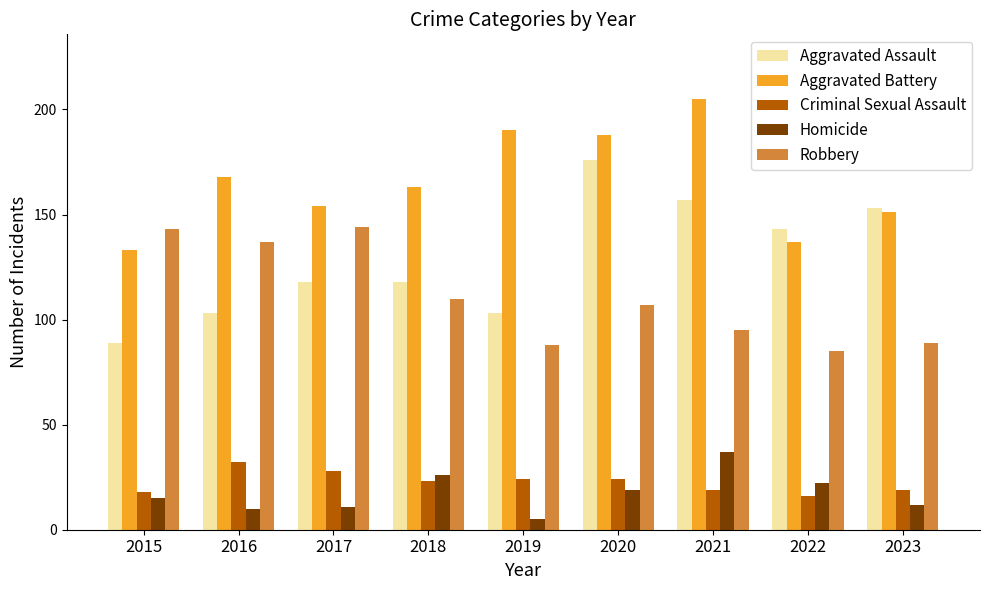

At which category does the chart reach its peak across all series?

2021